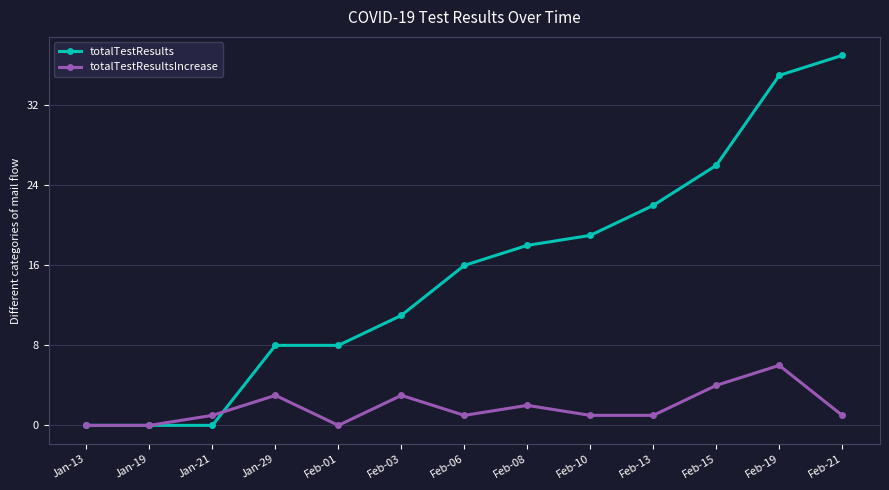

What is the spread (max minus min) of values at Feb-21?

36